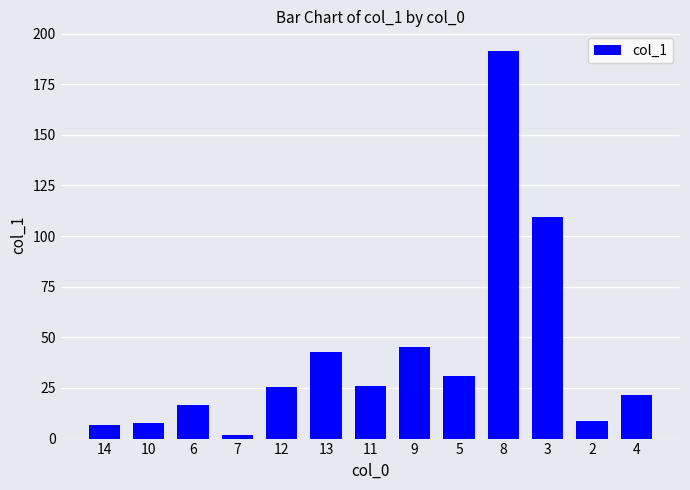

What is the approximate value at 6?

16.6